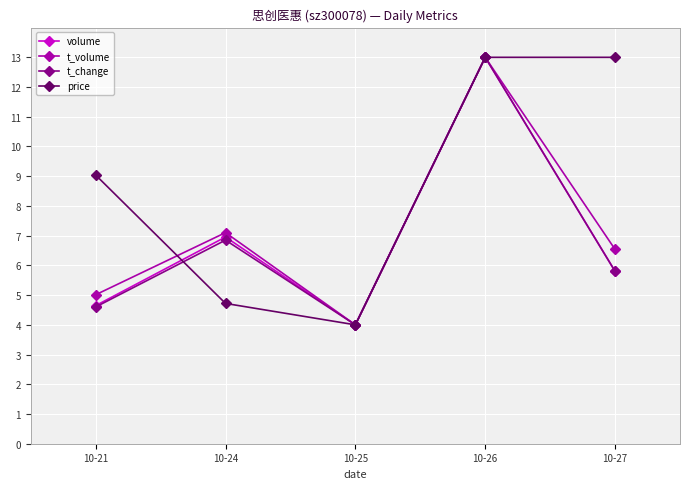

What is the average value of the volume series?

6.9